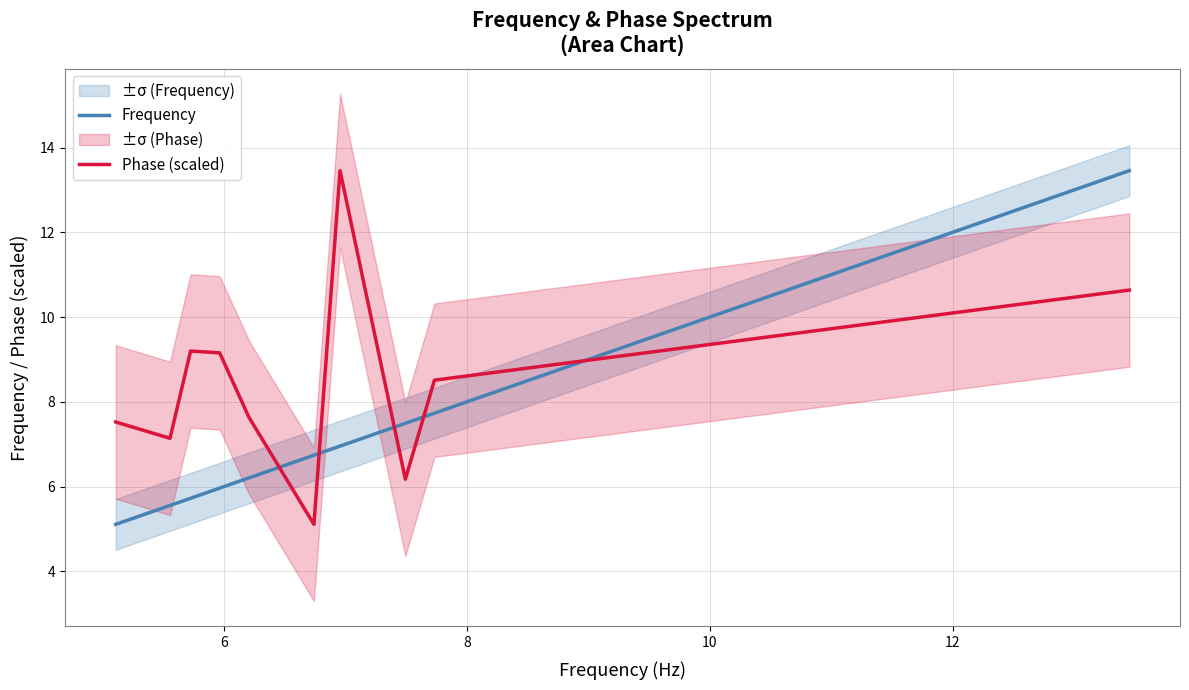

List the series in order of their peak value, highest first.

Frequency, Phase (scaled)